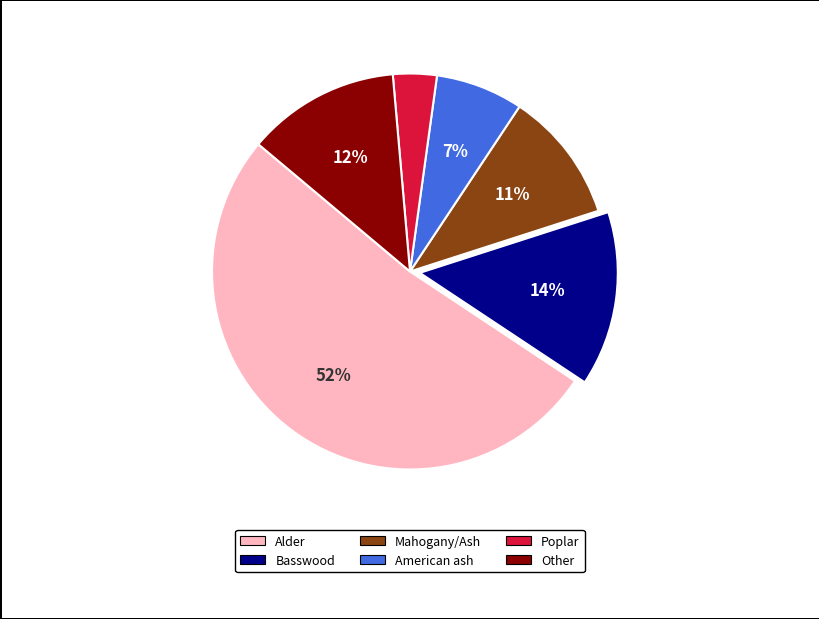

Does any single category account for the majority?

Yes